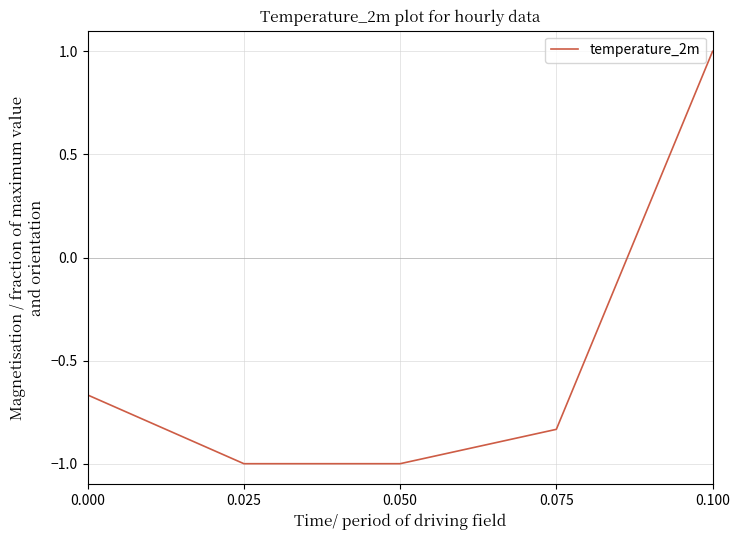

What is the difference between the values at 0.100 and 0.050?

2.0